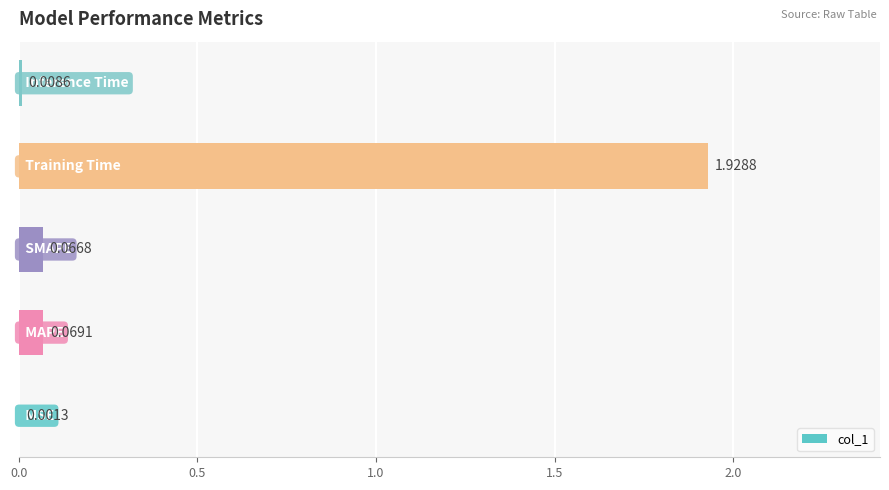

What is the sum of all values?

2.1